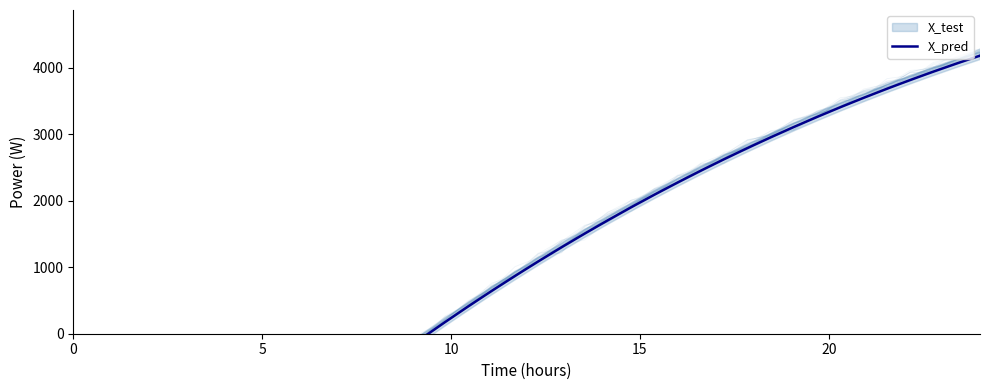

How many values exceed 1088?

20